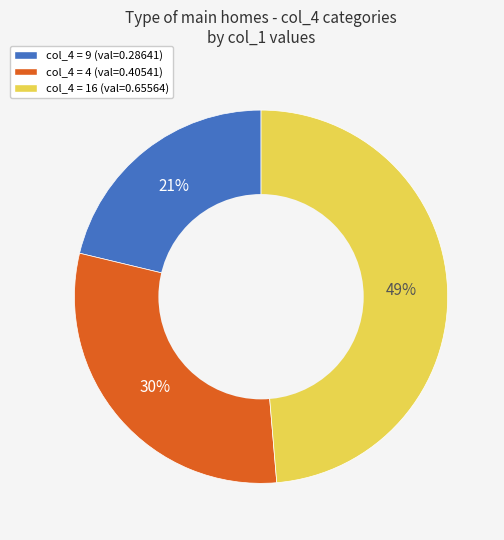

Does any single category account for the majority?

No